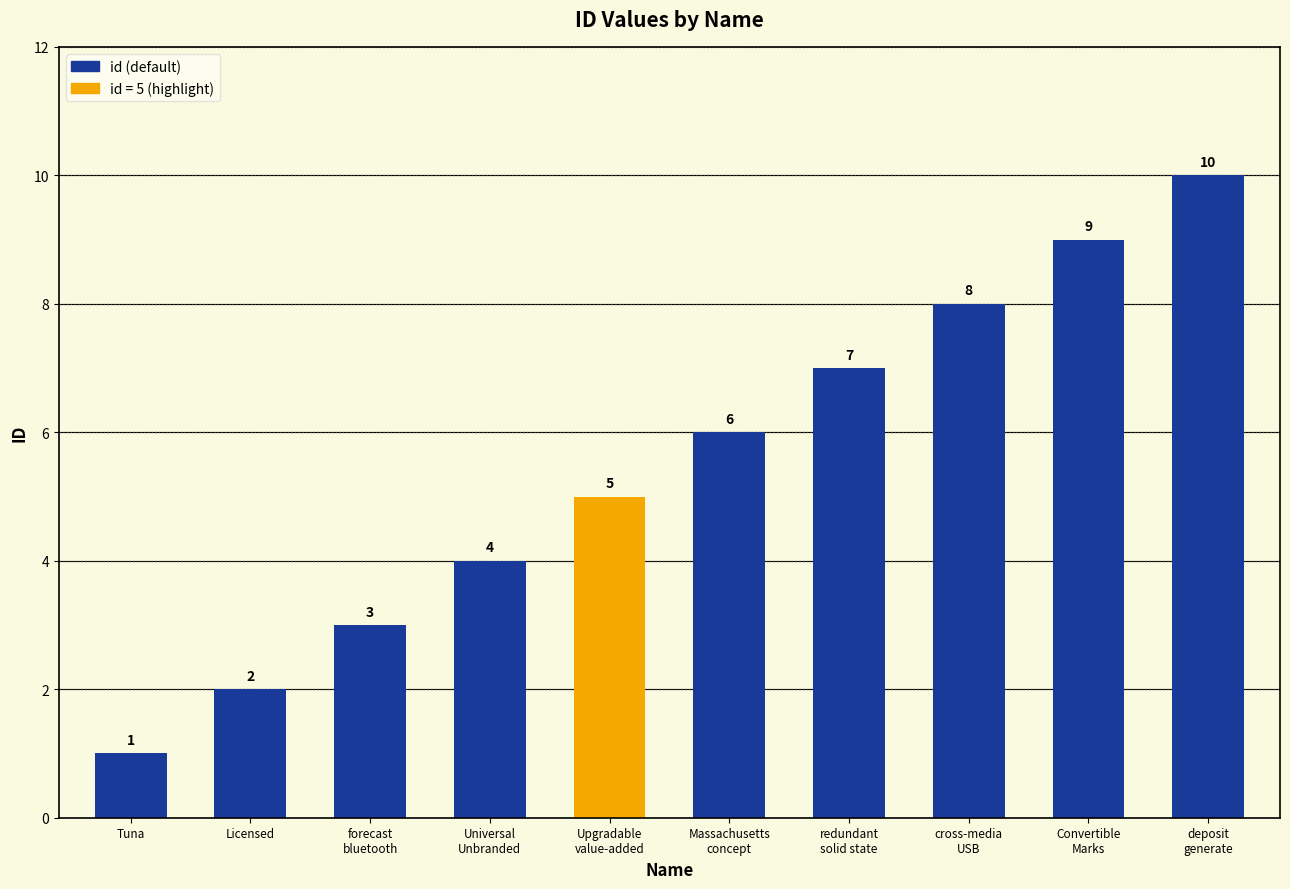

Between Massachusetts
concept and Upgradable
value-added, which is larger?

Massachusetts
concept